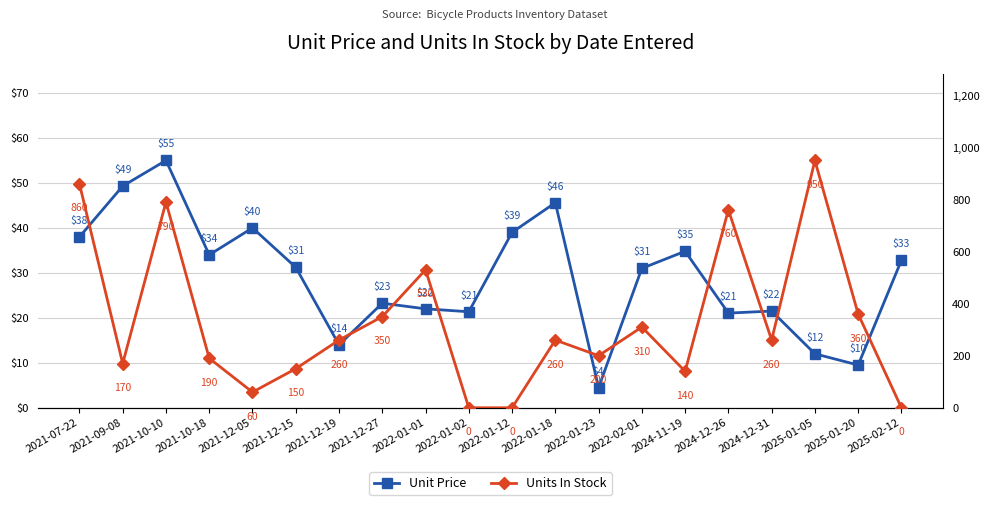

What is the label of the 20th point from the right?

2021-07-22